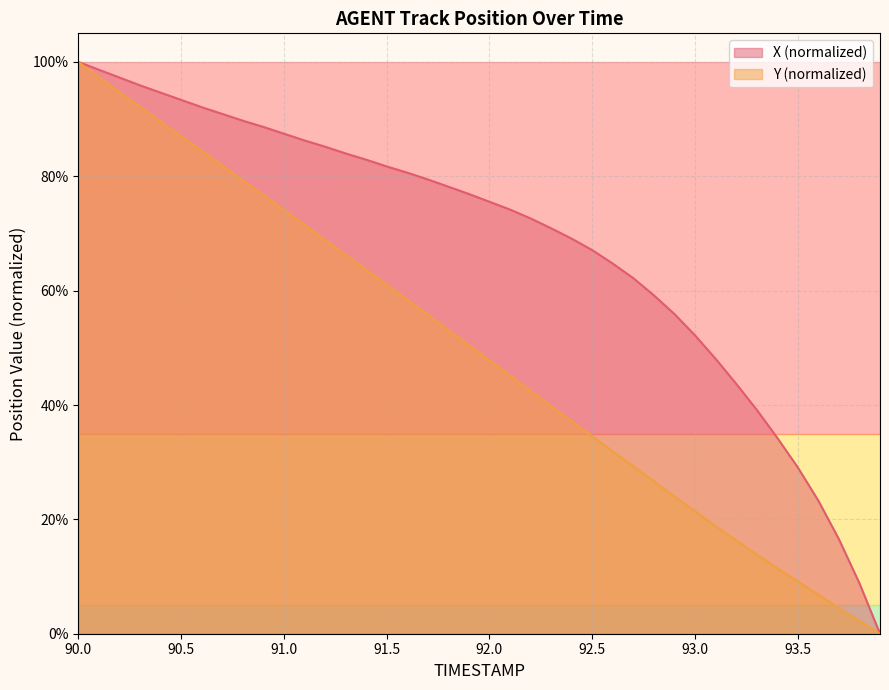

True or false: X and Y cross at least once.

False